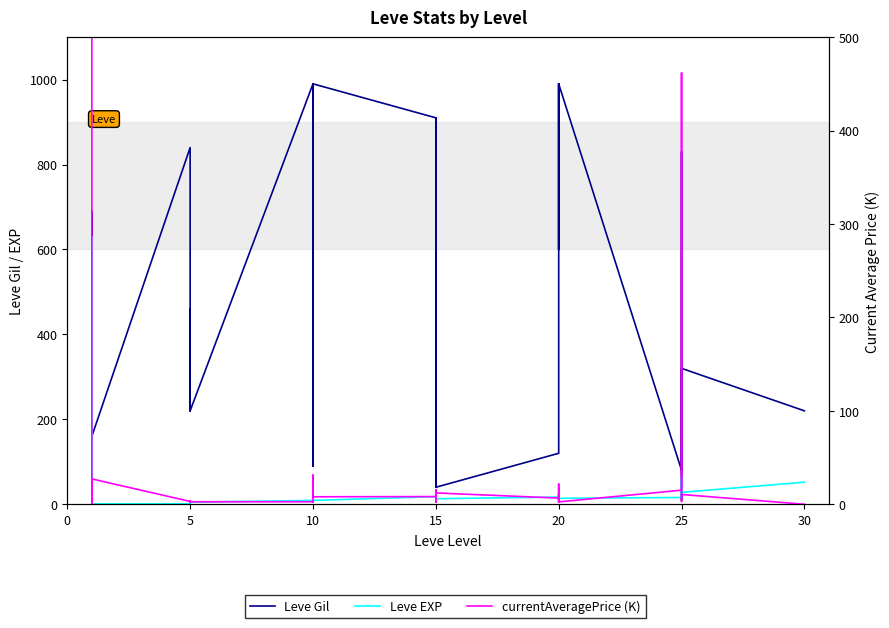

In Leve Gil, how many points are lower than both neighbors (excluding endpoints)?

9